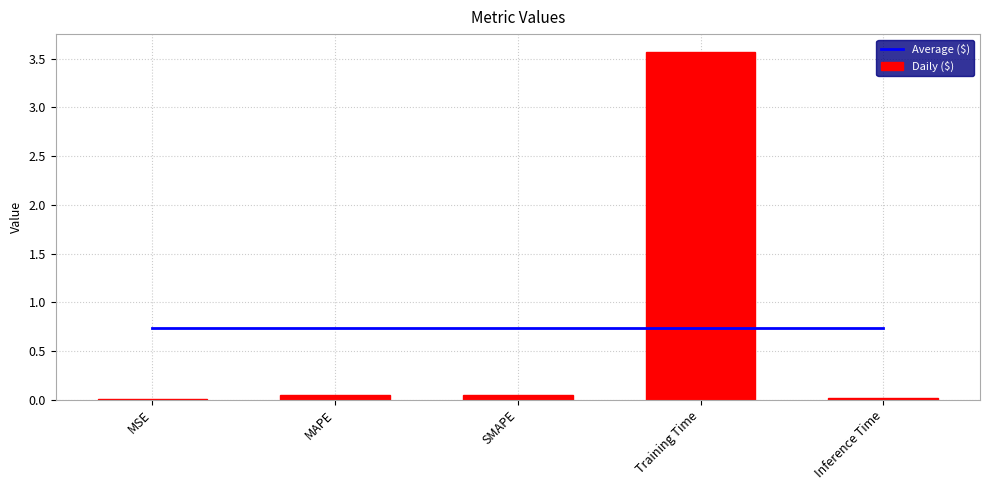

Is the value of Average ($) at MSE greater than the value of Daily ($) at Inference Time?

Yes